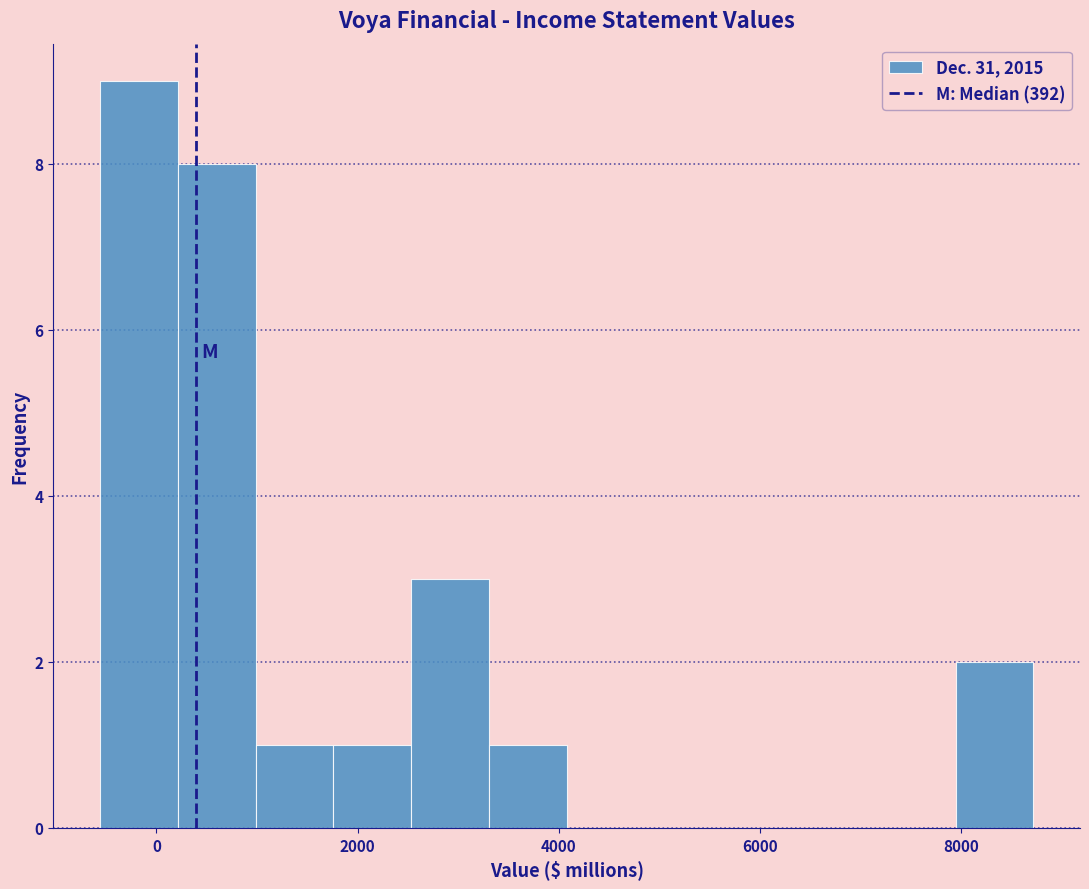

Around what value on the x-axis is the tallest bar? Give the approximate position of its centre, as read against the axis.

-200